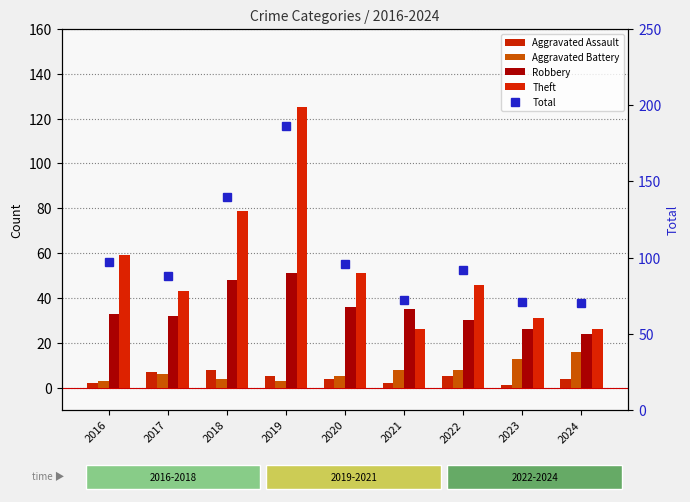

Where does the Aggravated Assault series first go above 4?

2017